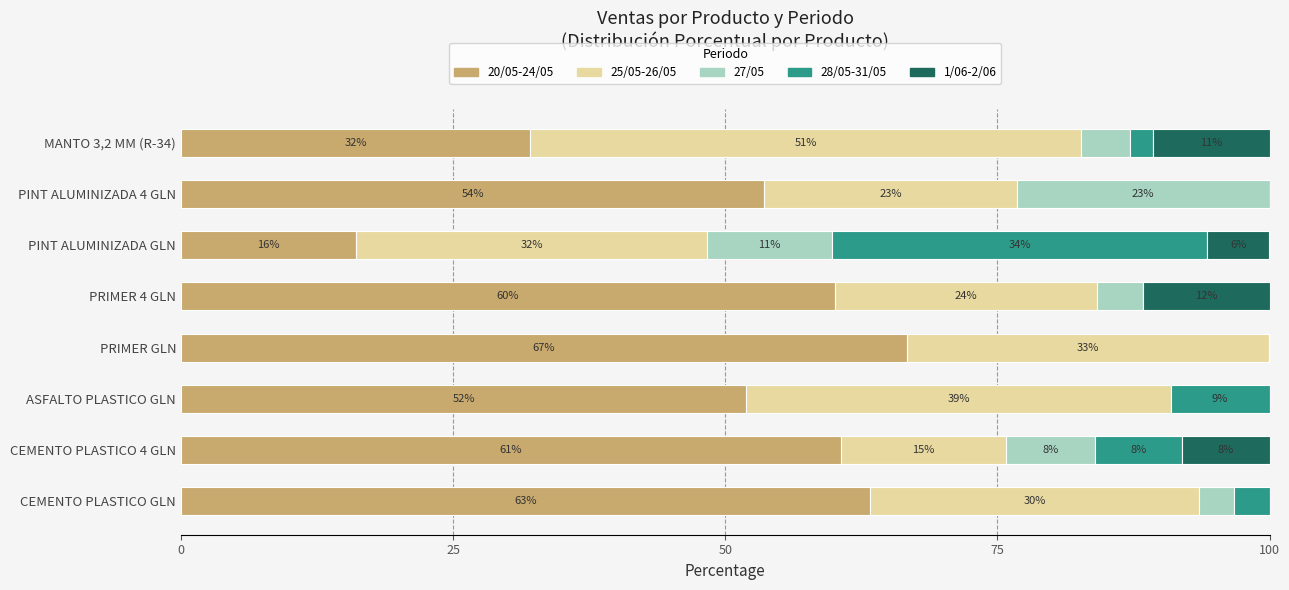

What are all the series names shown in the legend?

20/05-24/05, 25/05-26/05, 27/05, 28/05-31/05, 1/06-2/06